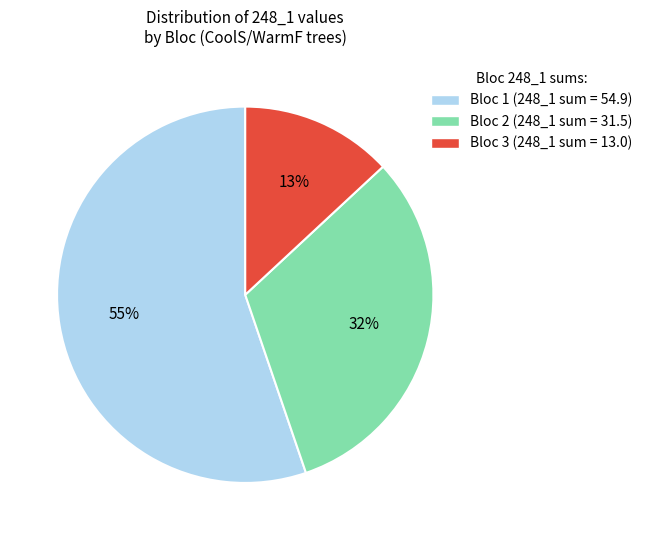

How many slices are in this pie chart?

3